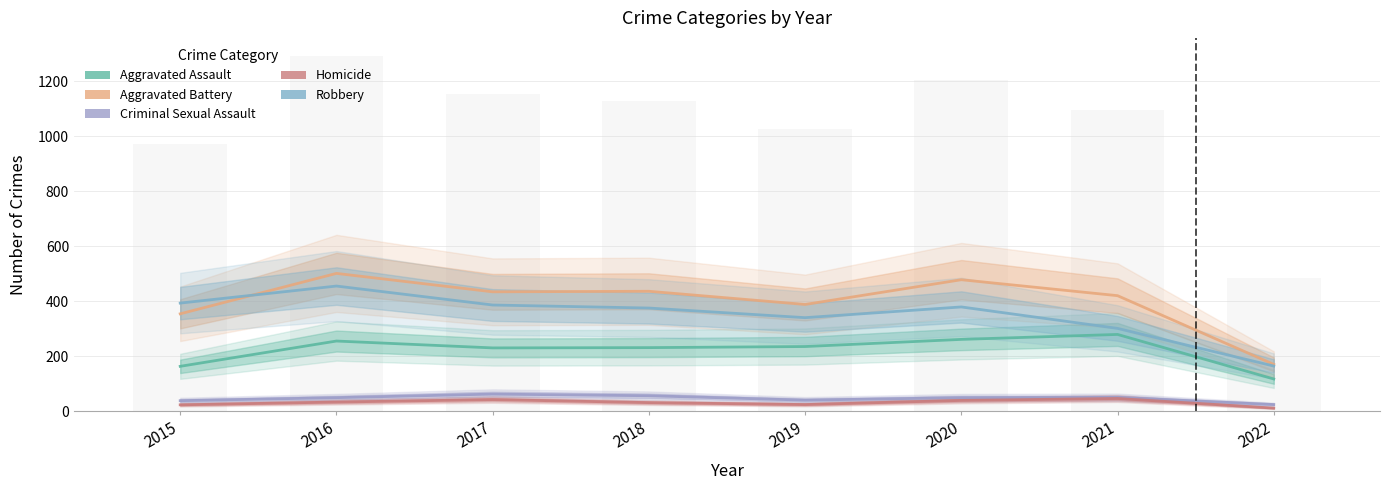

What is the smallest value displayed?

11